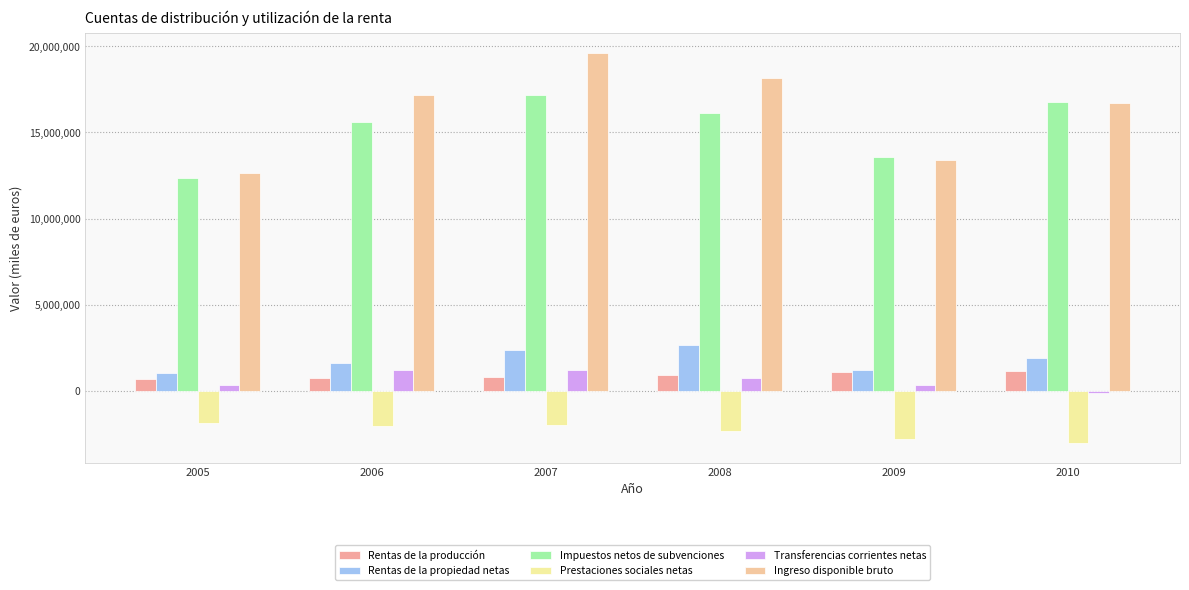

How many data points does each series have?

6